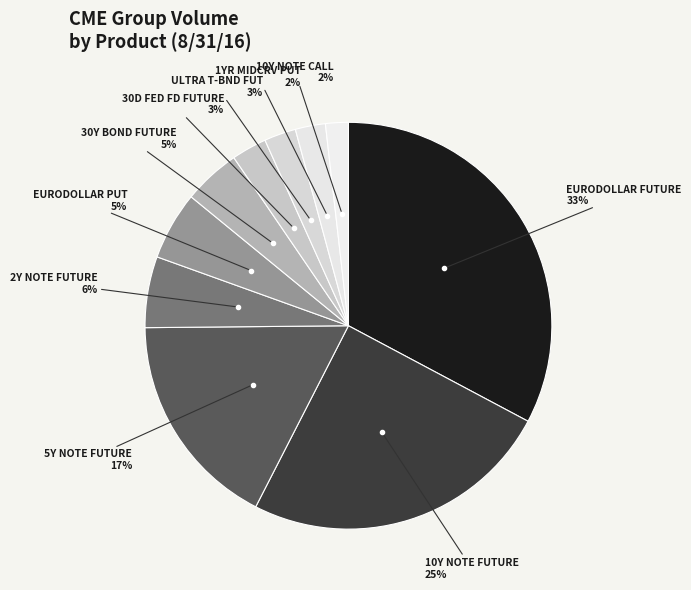

How many slices are in this pie chart?

10